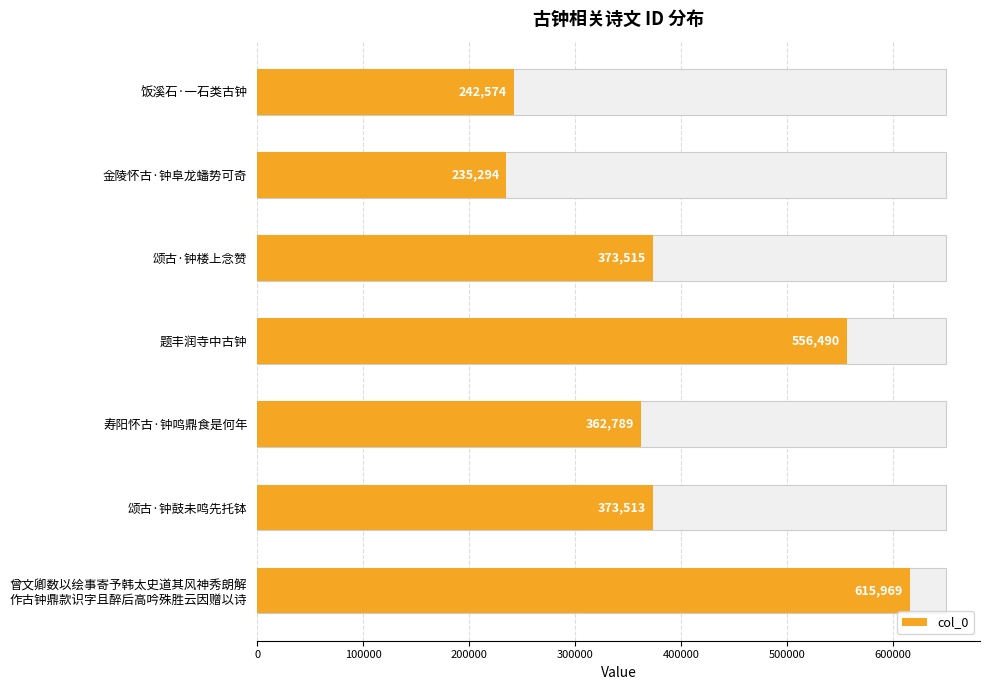

Which has a higher value, 金陵怀古·钟阜龙蟠势可奇 or 寿阳怀古·钟鸣鼎食是何年?

寿阳怀古·钟鸣鼎食是何年